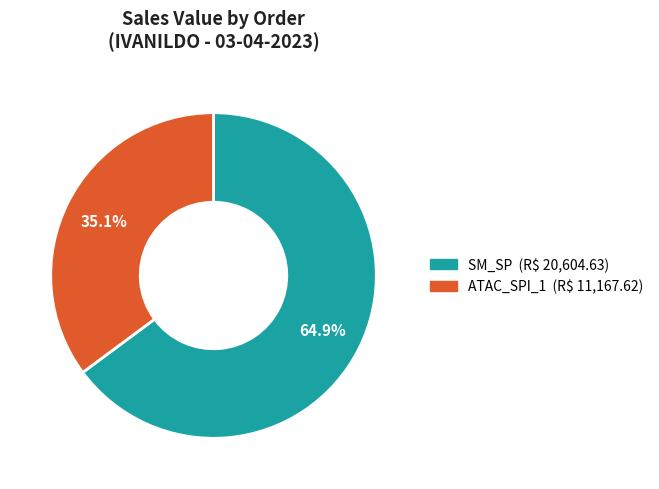

Count the number of slices in the pie.

2